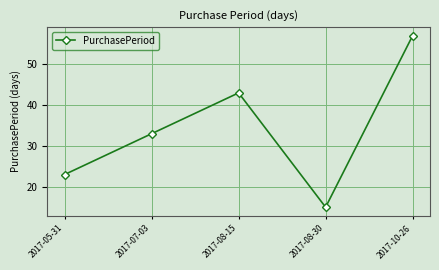

Rank the categories by value from highest to lowest.

2017-10-26, 2017-08-15, 2017-07-03, 2017-05-31, 2017-08-30